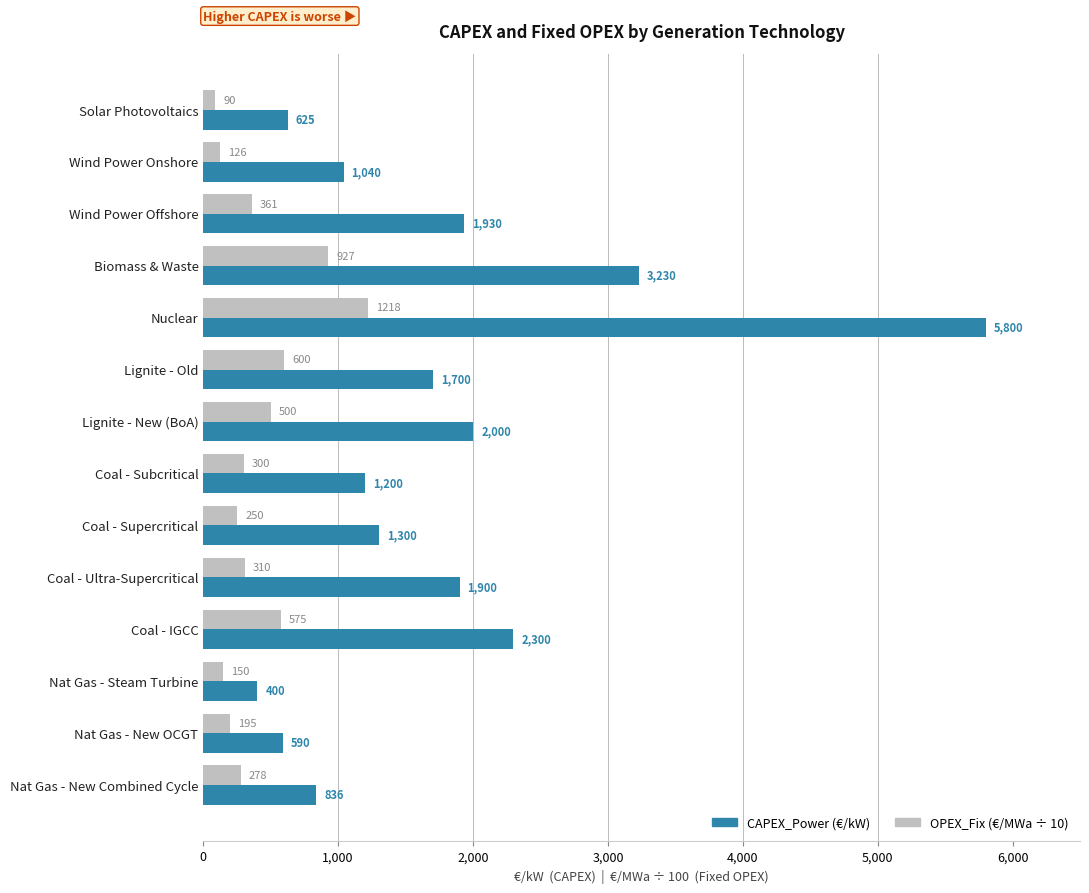

What is the smallest value displayed?

90.3